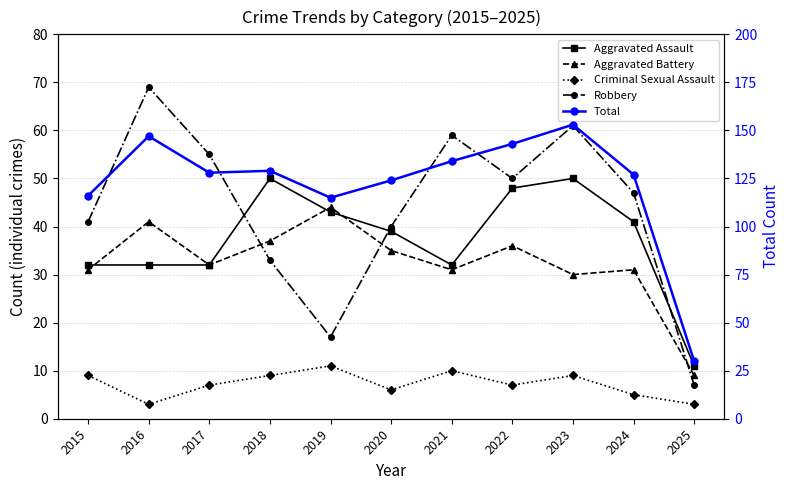

Reading left to right, transcribe all the data shown in this chart.

Aggravated Assault: 32	32	32	50	43	39	32	48	50	41	11
Aggravated Battery: 31	41	32	37	44	35	31	36	30	31	9
Criminal Sexual Assault: 9	3	7	9	11	6	10	7	9	5	3
Robbery: 41	69	55	33	17	40	59	50	61	47	7
Total: 116	147	128	129	115	124	134	143	153	127	30